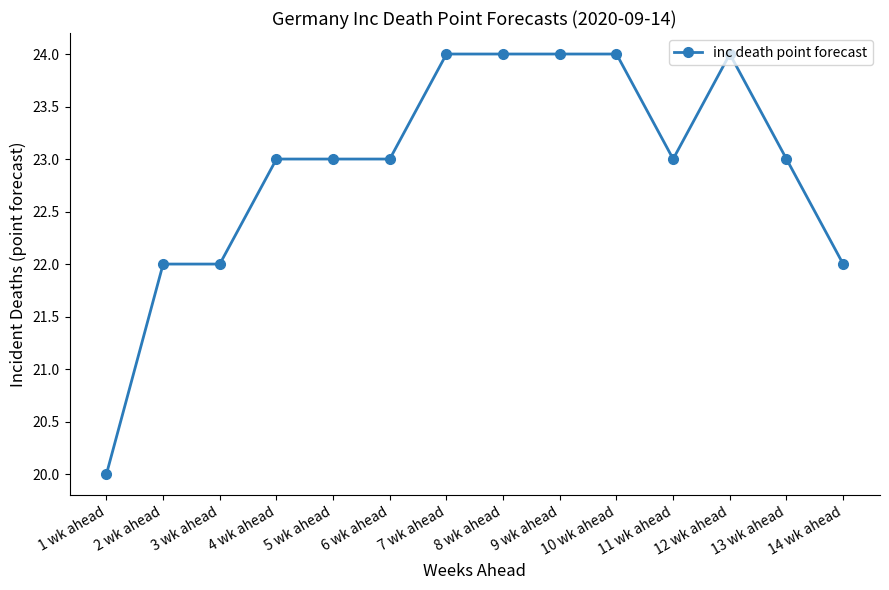

The value at 3 wk ahead is 22. True or false?

True